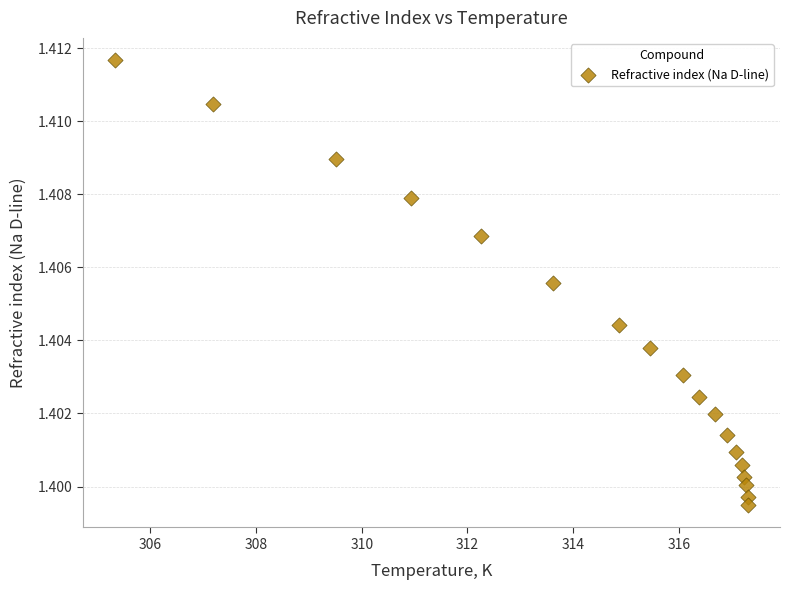

What is the range of X values (max minus min)?

12.0